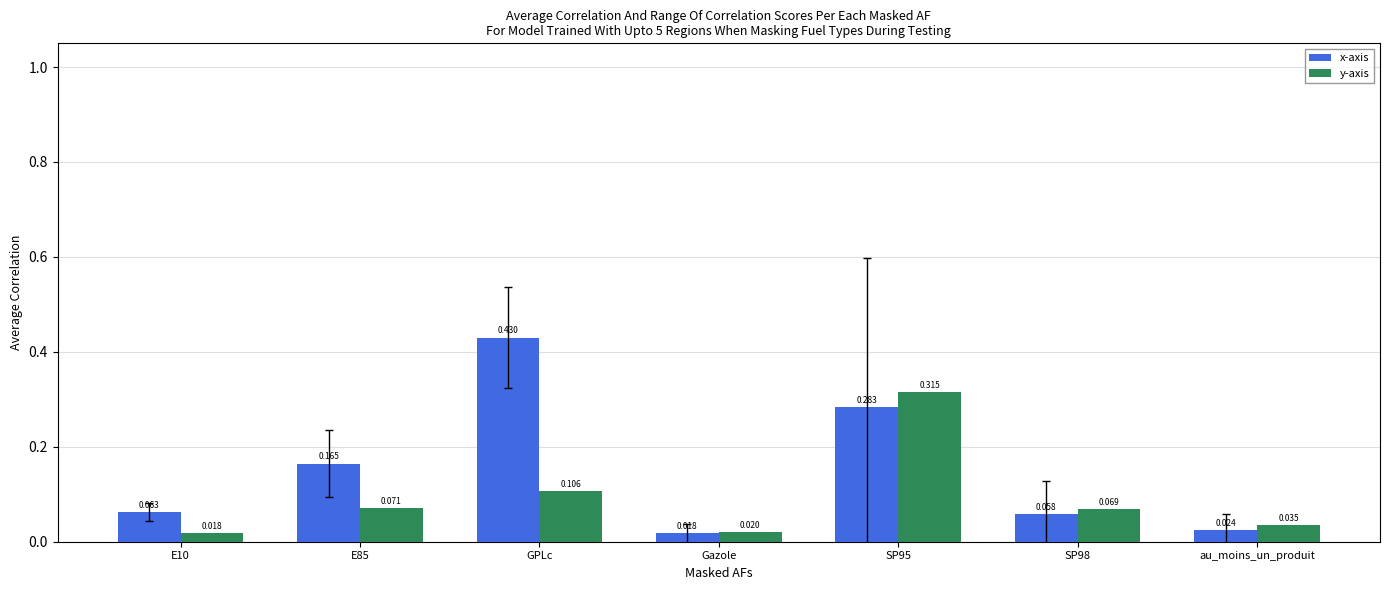

Which series has the widest spread of values?

x-axis